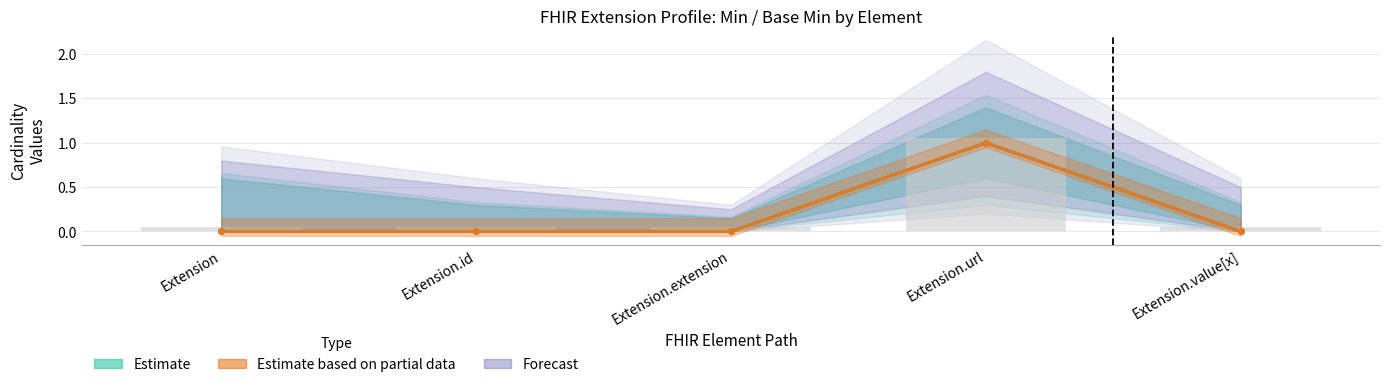

Rank the categories by value from lowest to highest.

Extension, Extension.id, Extension.extension, Extension.value[x], Extension.url